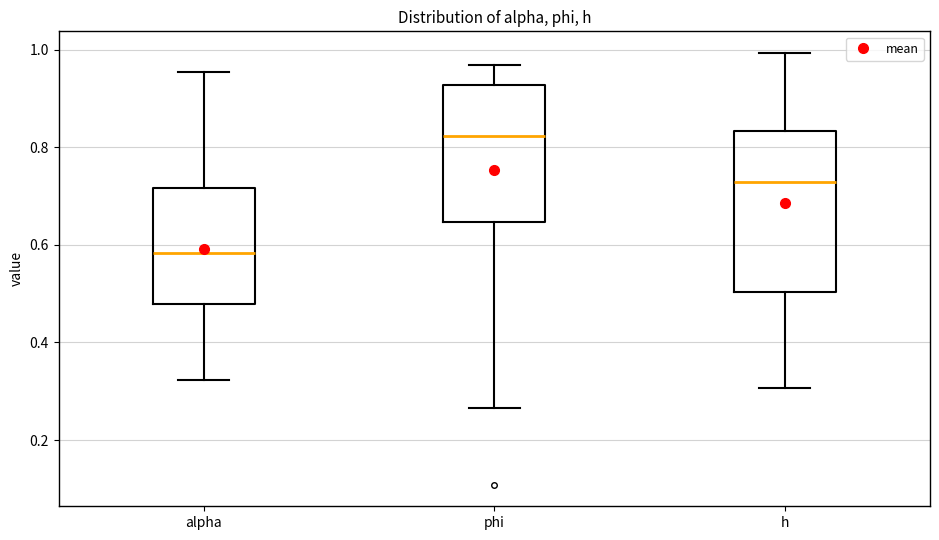

Reading left to right, read every box against the y-axis: the position of its median line, the range the box covers, and the ends of its whiskers. The values are not printed on the chart, so give them approximately, as read against the axis.

alpha: median 0.58, box 0.48 to 0.72, whiskers 0.32 to 0.96
phi: median 0.82, box 0.64 to 0.92, whiskers 0.26 to 0.96
h: median 0.72, box 0.50 to 0.84, whiskers 0.30 to 1.00